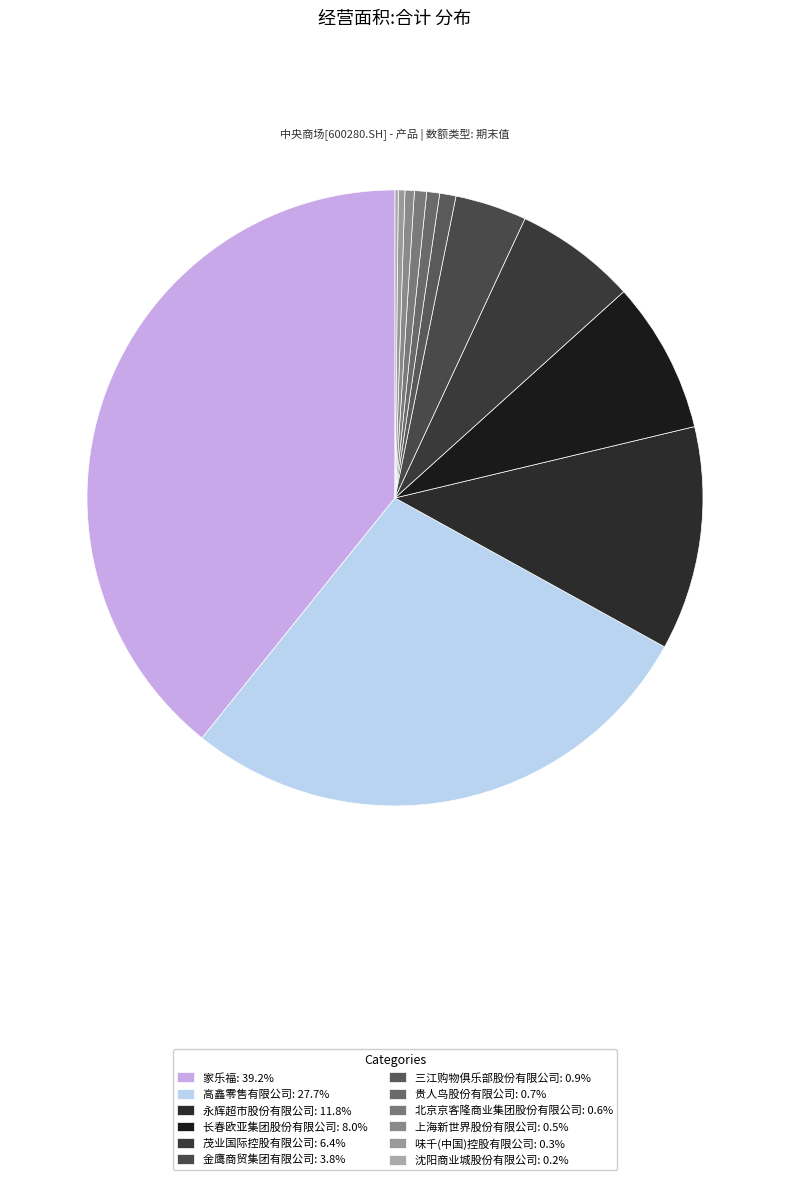

Combined, what portion of the pie is 上海新世界股份有限公司 and 贵人鸟股份有限公司?

1.2%